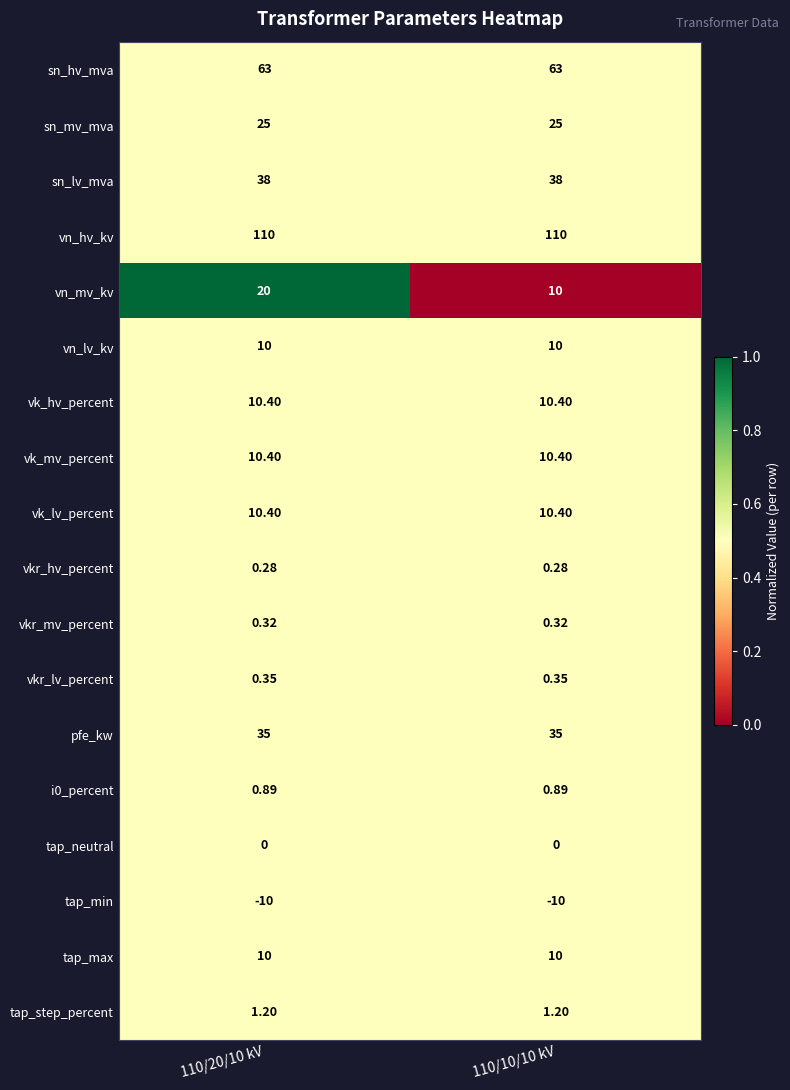

Which series has the largest range (max minus min)?

vn_mv_kv